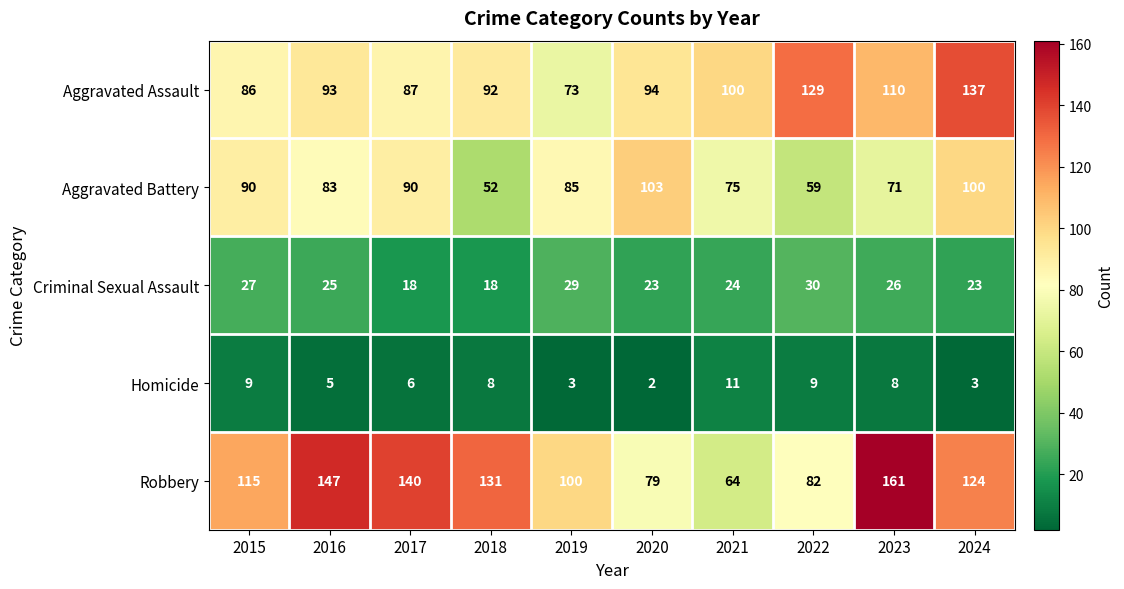

How many data points in Robbery are less than 124?

5